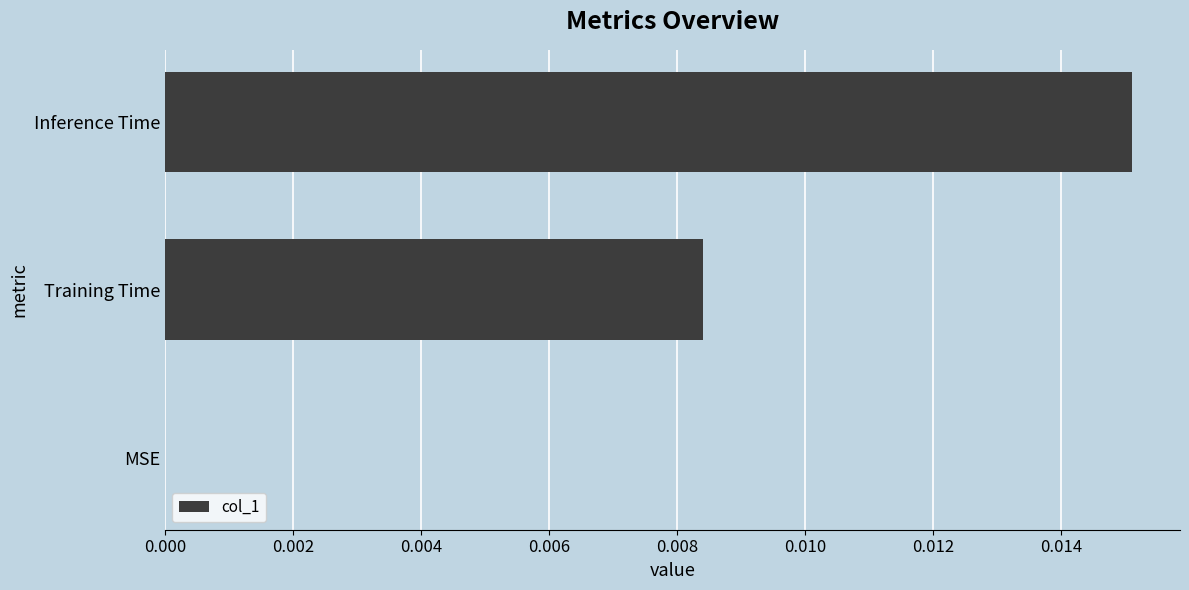

The value at MSE is 0.0. True or false?

True